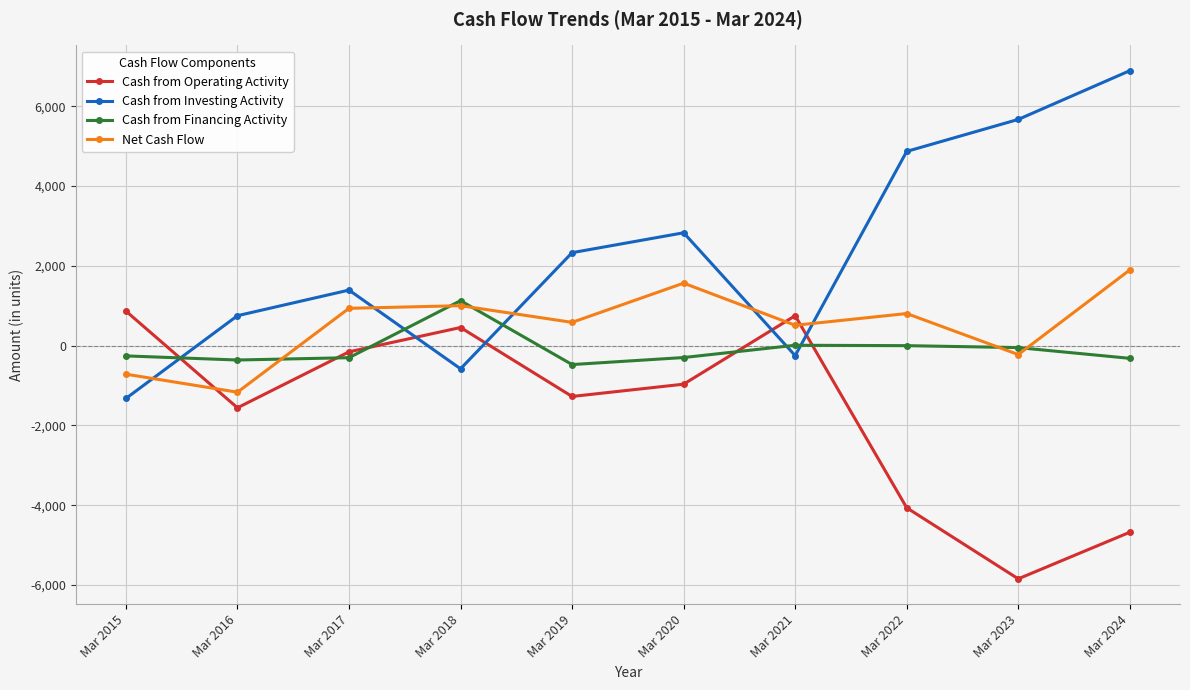

In Net Cash Flow, how many points are lower than both neighbors (excluding endpoints)?

4